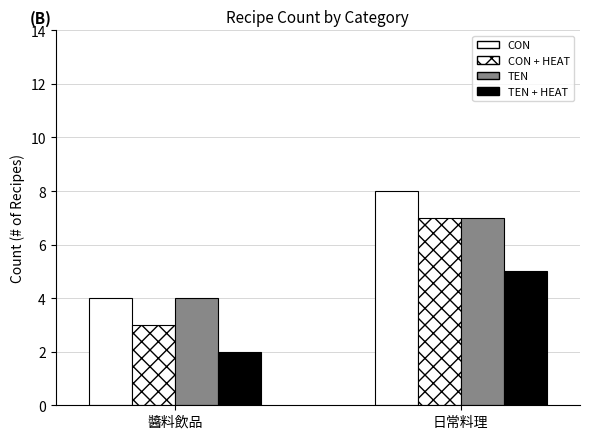

Which series changed the most between 醬料飲品 and 日常料理?

CON